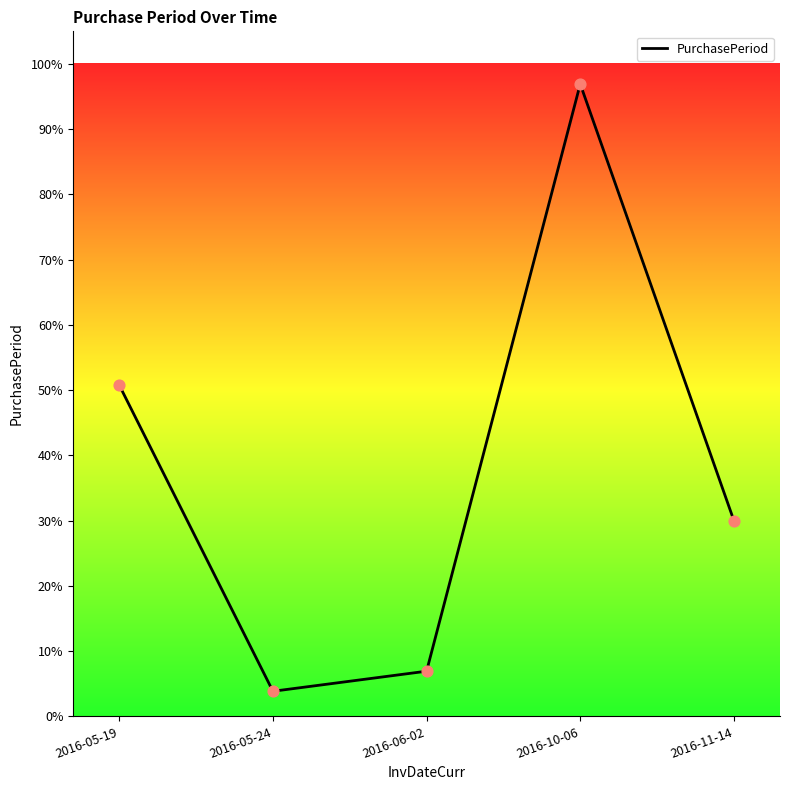

What is the change in value from 2016-05-19 to 2016-06-02?

-43.8